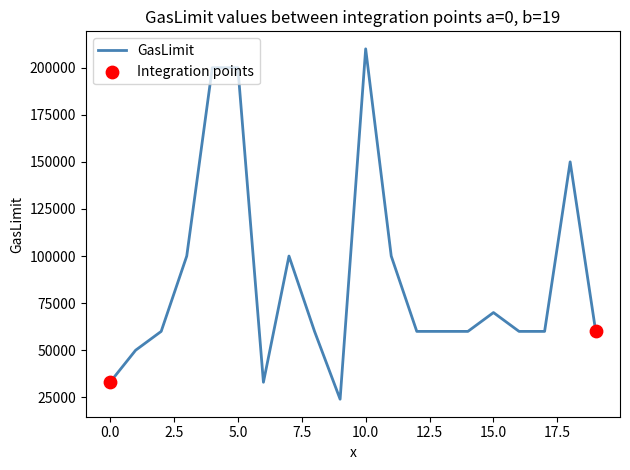

What is the minimum value shown in the chart?

24000